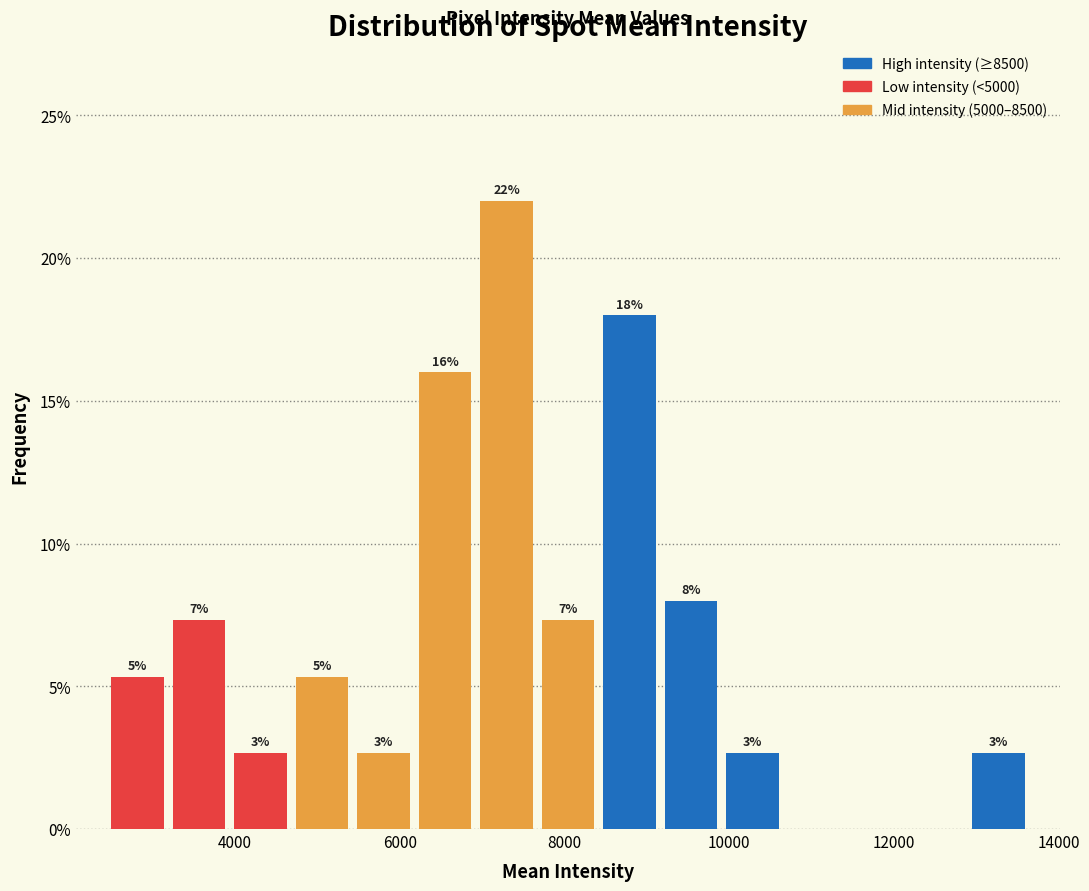

Read against the x-axis, roughly where is the centre of the tallest bar?

7200